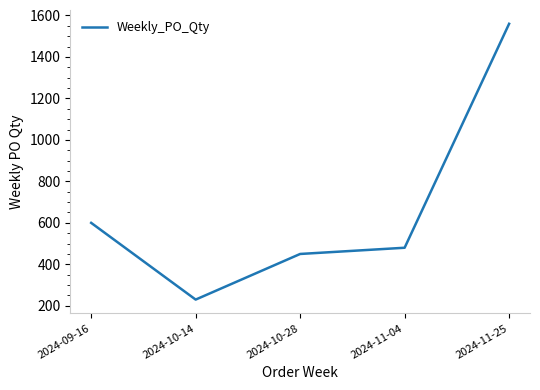

What is the change in value from 2024-09-16 to 2024-10-14?

-370